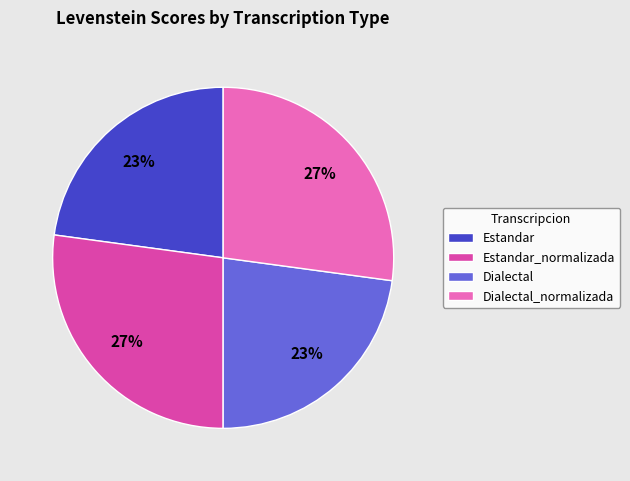

How many segments does this pie chart have?

4